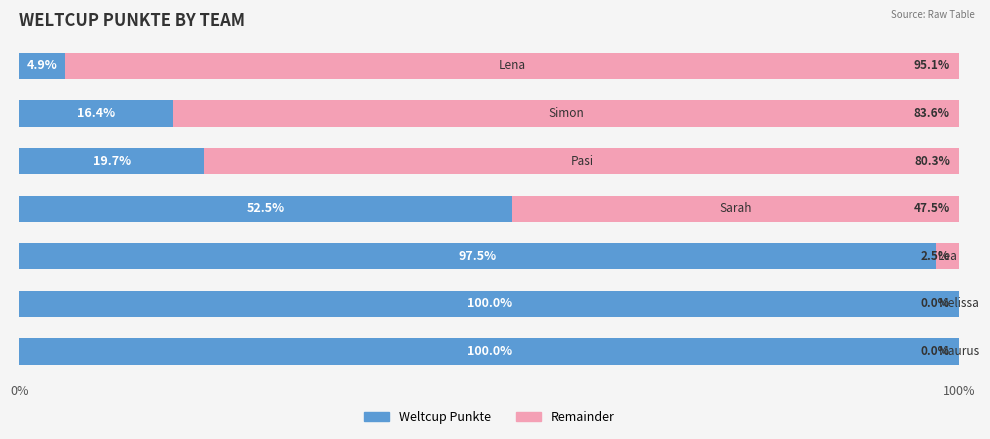

What is the highest value of the Weltcup Punkte series?

100.0